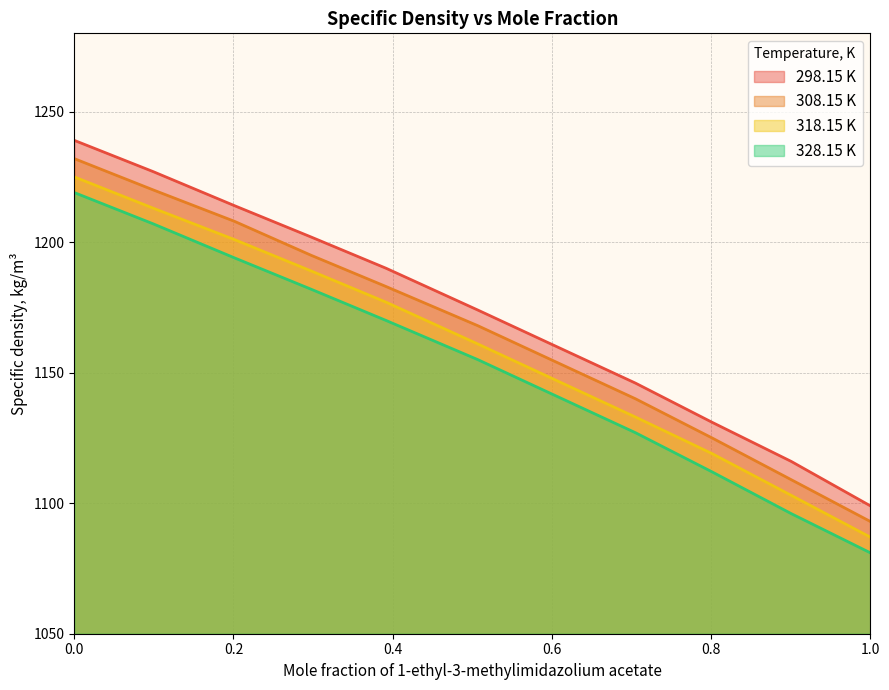

What is the sum of all 298.15 K values?

12899